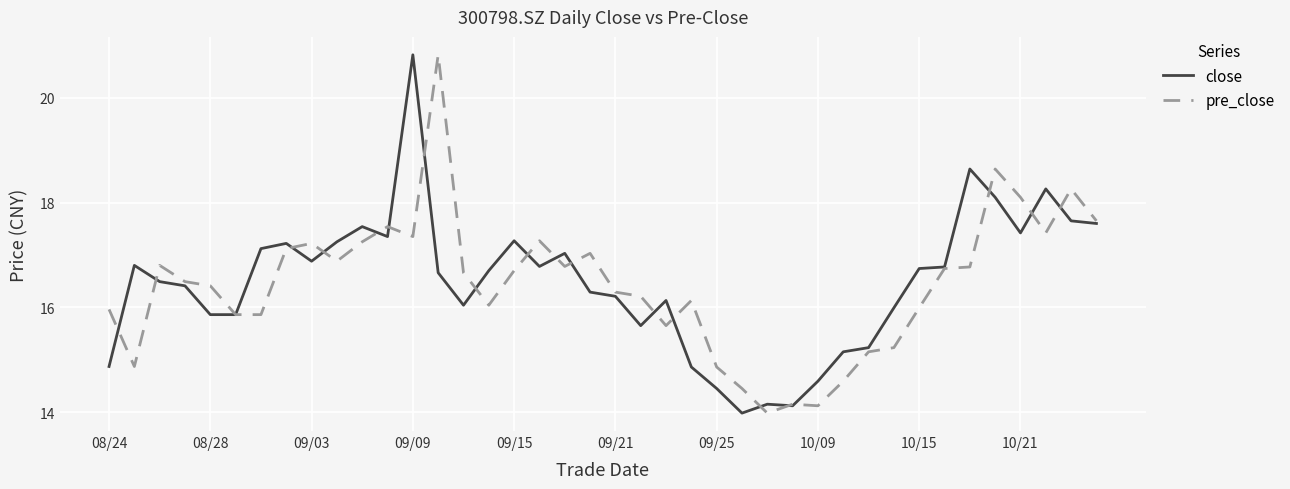

What is the maximum value shown in the chart?

20.8